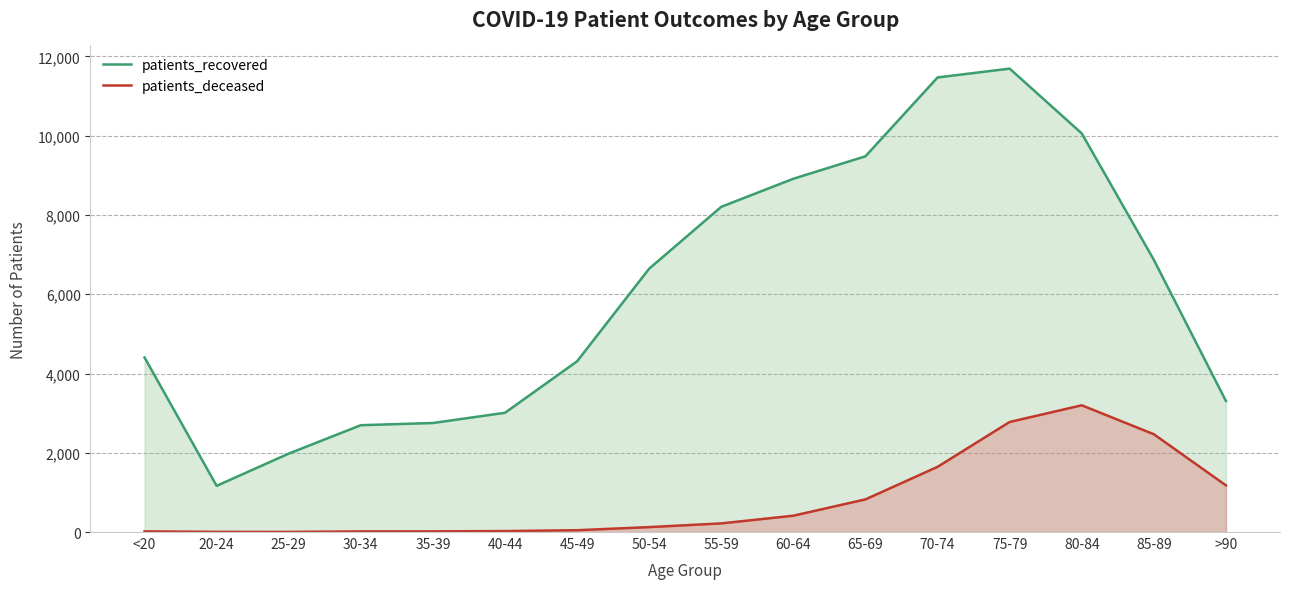

What is the difference between the highest and lowest values at 50-54?

6522